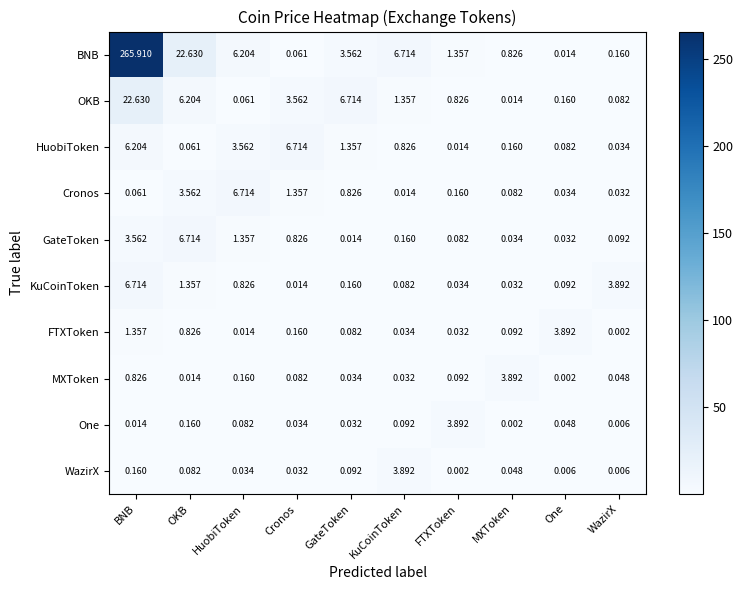

Which category has the highest value in the OKB series?

BNB